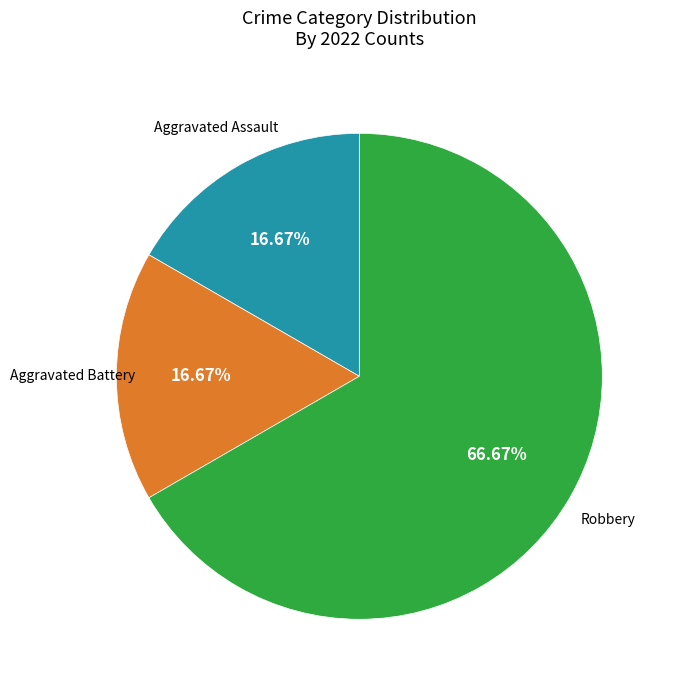

Is there any slice that represents more than half of the pie?

Yes